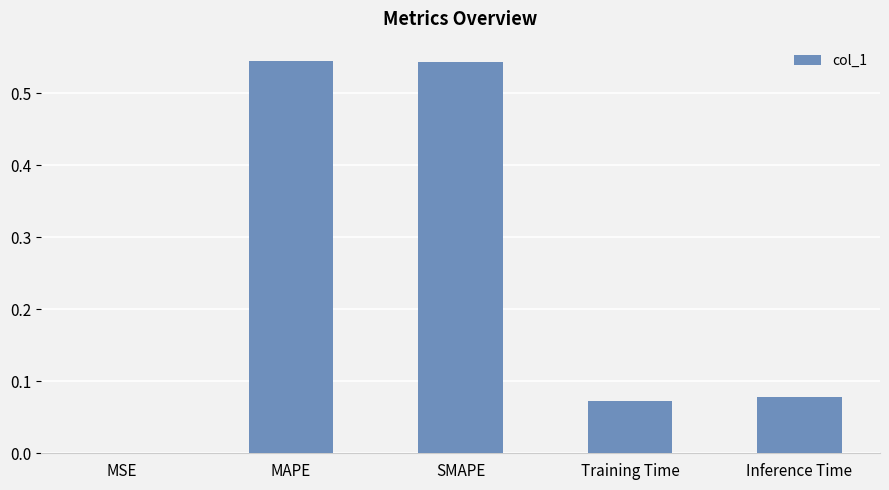

True or false: the data shows 0.0 at MSE.

True